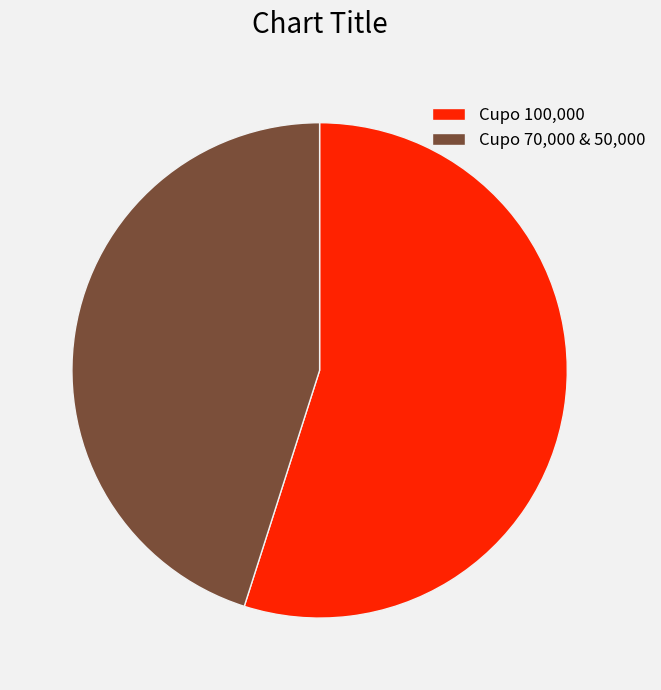

Rank the categories by value from lowest to highest.

Cupo 70,000 & 50,000, Cupo 100,000